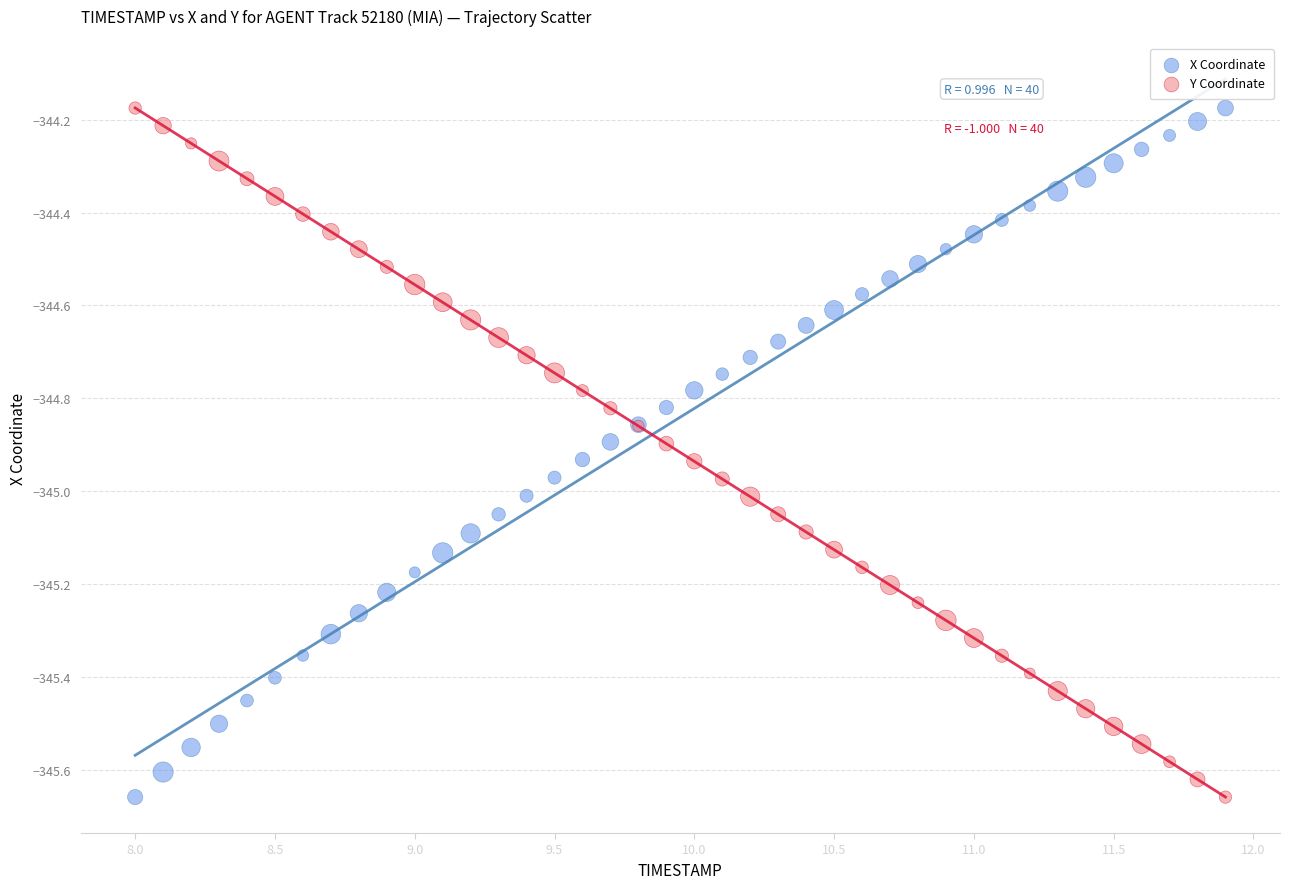

What is the X range (max minus min) for the scatter plot?

3.9